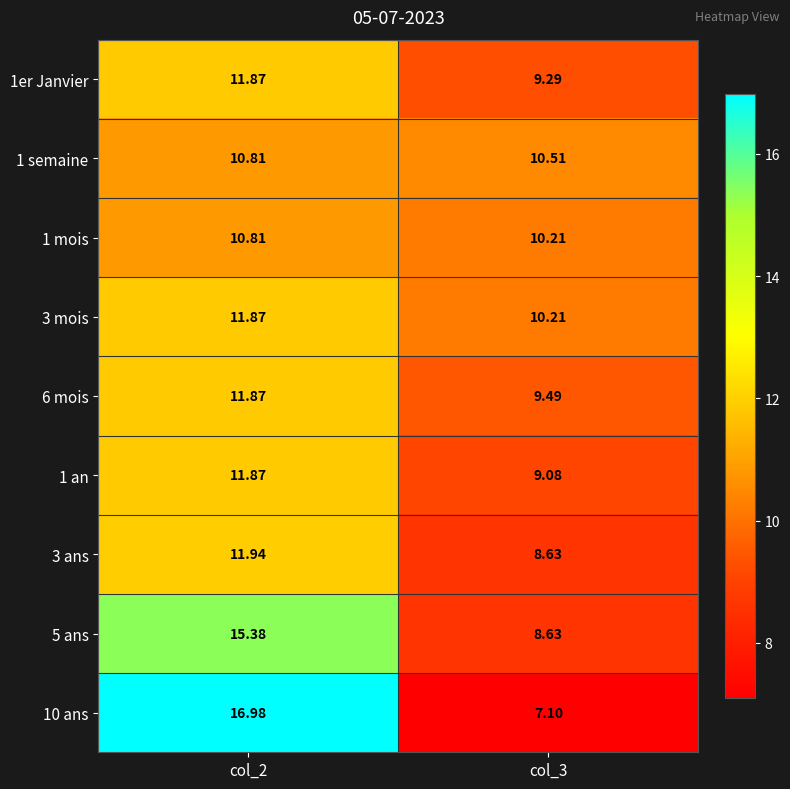

Which category has the lowest value across all series?

col_3